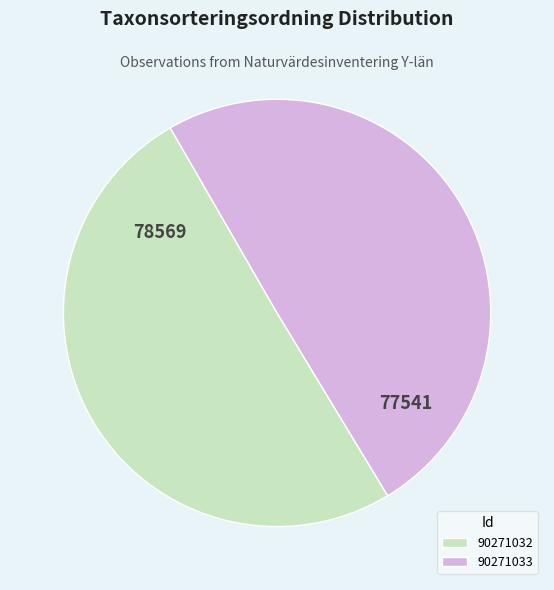

Combined, do 90271032 and 90271033 account for over 50%?

Yes